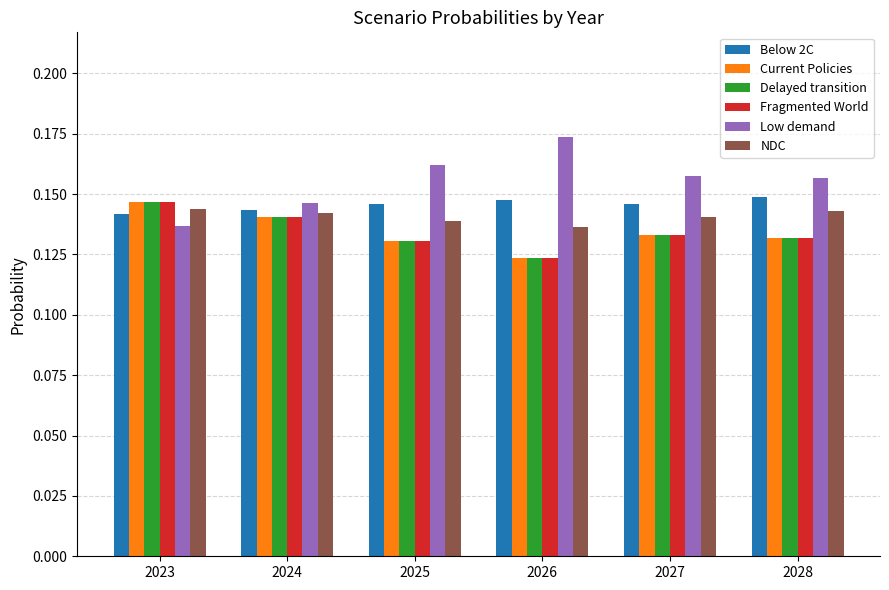

Is the value of Delayed transition at 2028 greater than the value of Below 2C at 2028?

No